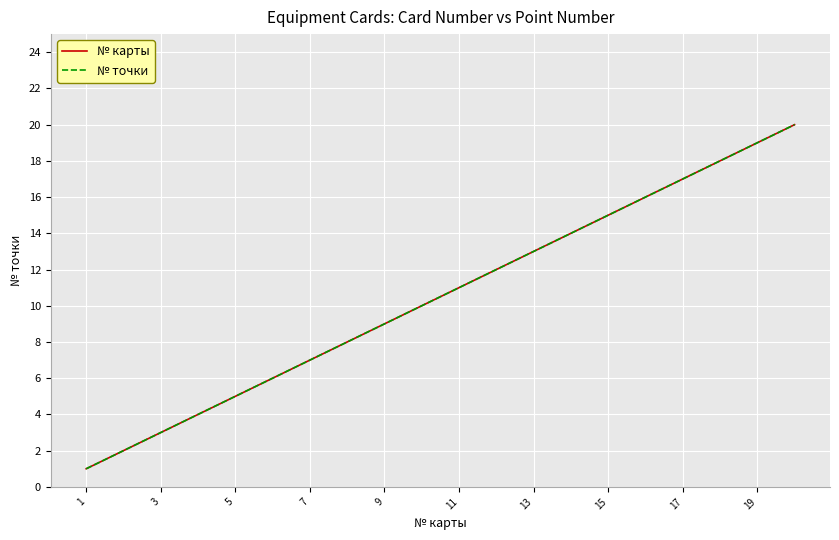

What is the sum of all № точки values?

210